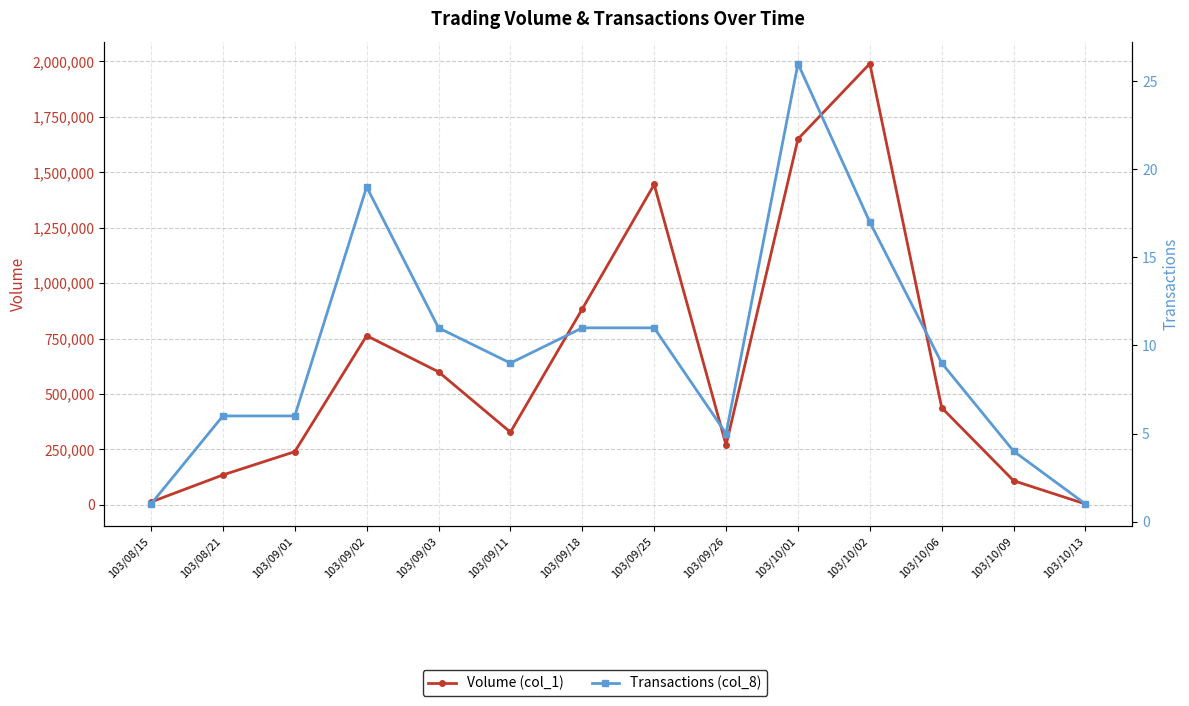

The value of Volume (col_1) at 103/09/01 is 364798. True or false?

False